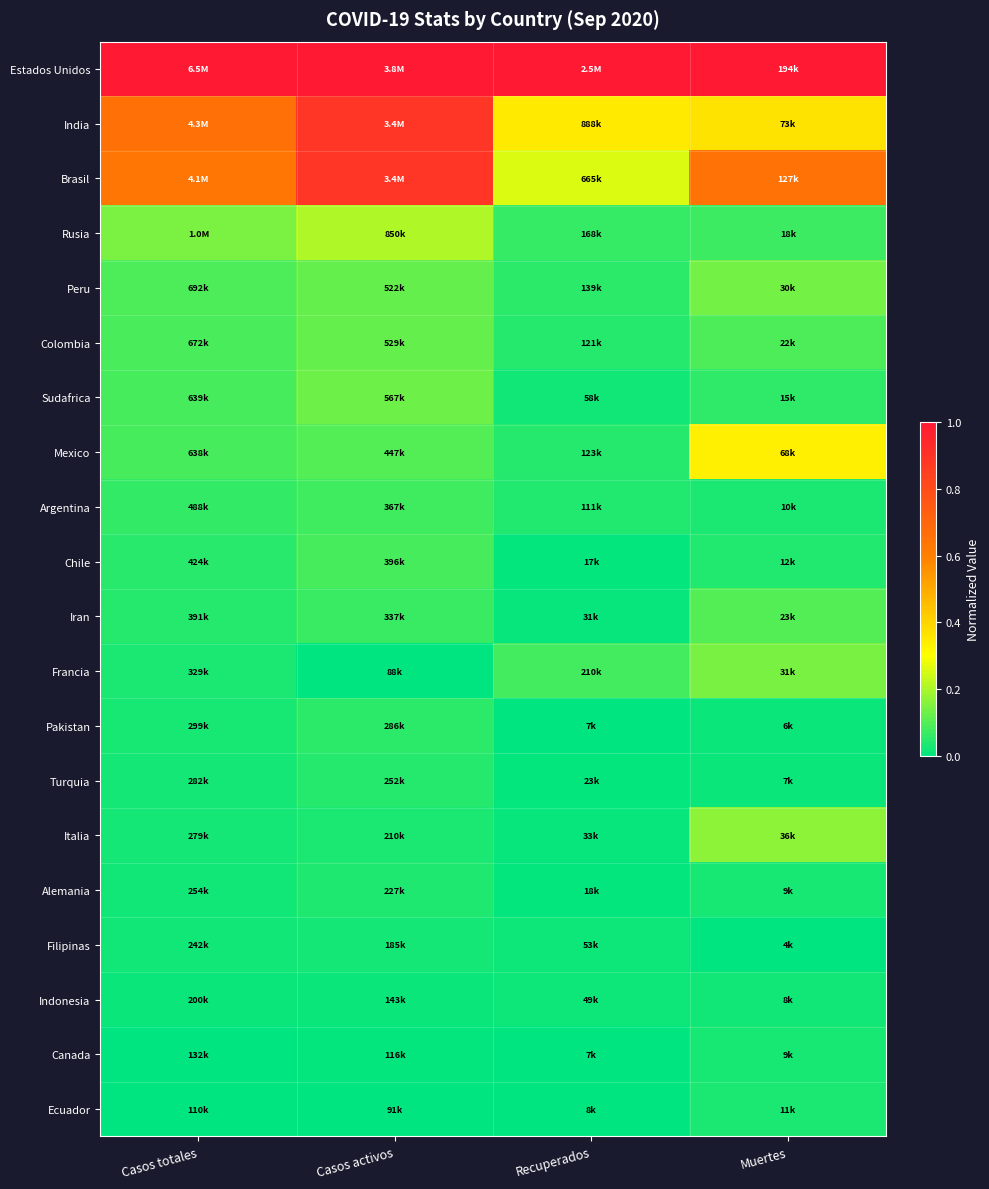

Between Casos activos and Muertes, which is larger?

Casos activos